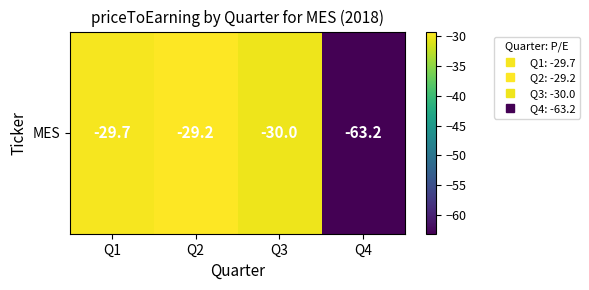

List the labels in order of value, largest first.

Q2, Q1, Q3, Q4